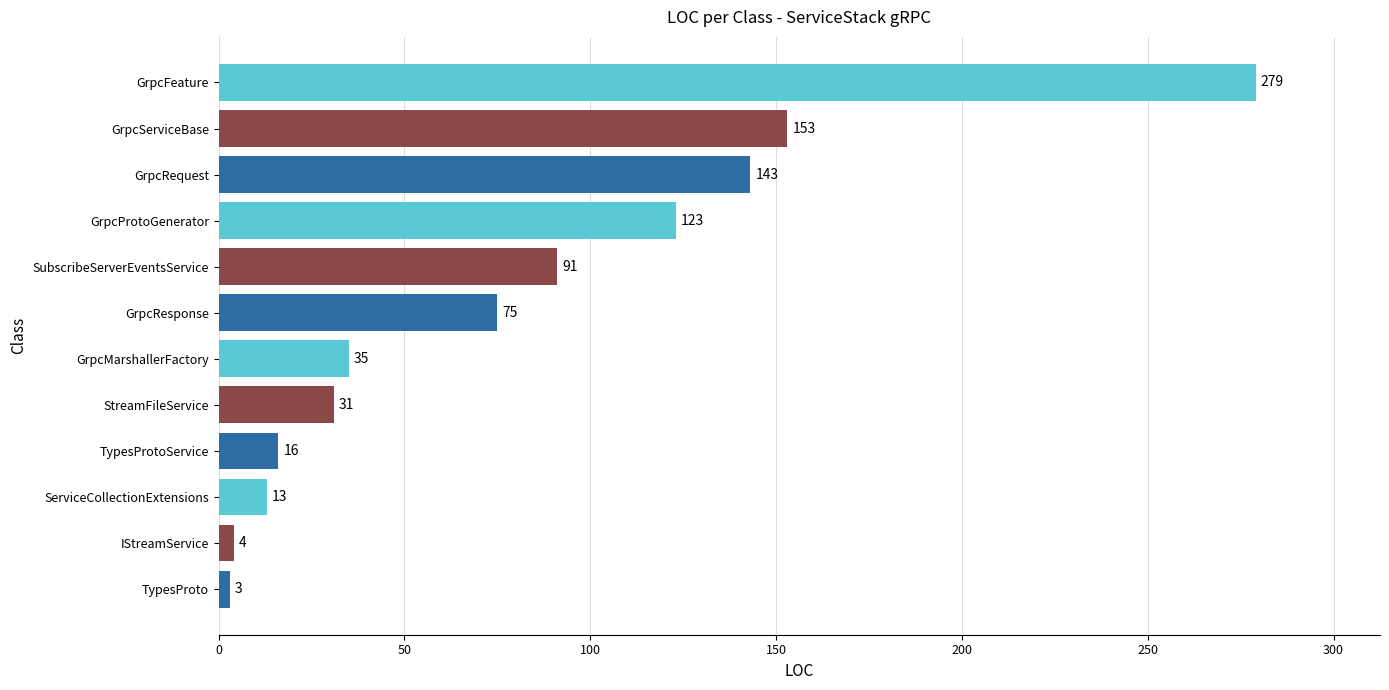

What is the difference between the values at TypesProtoService and GrpcResponse?

59